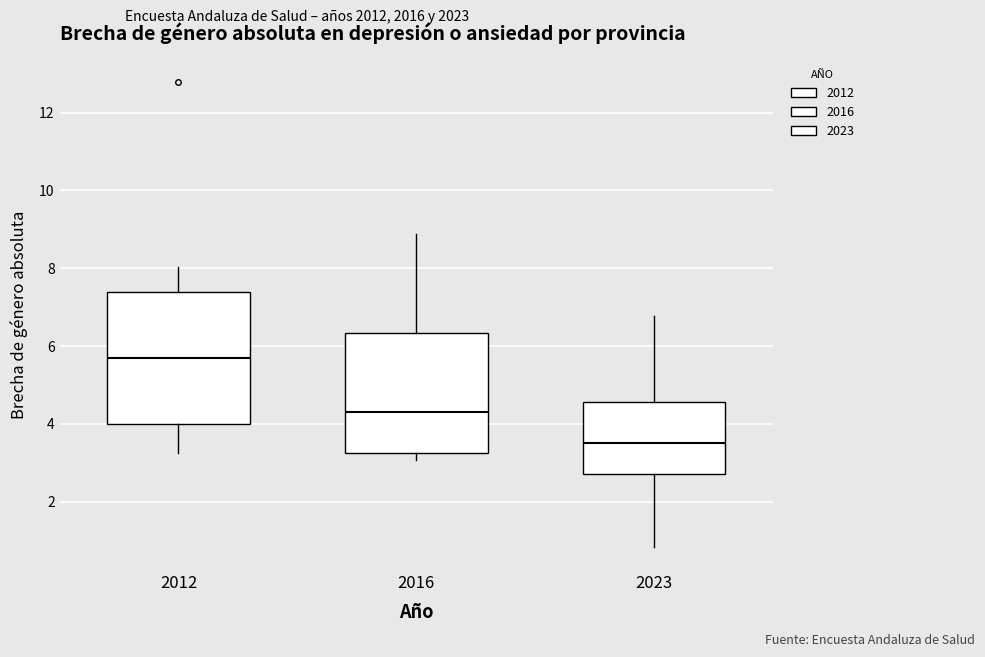

Reading left to right, read every box against the y-axis: the position of its median line, the range the box covers, and the ends of its whiskers. The values are not printed on the chart, so give them approximately, as read against the axis.

2012: median 5.6, box 4.0 to 7.4, whiskers 3.2 to 8.0
2016: median 4.4, box 3.2 to 6.4, whiskers 3.0 to 8.8
2023: median 3.6, box 2.8 to 4.6, whiskers 0.8 to 6.8